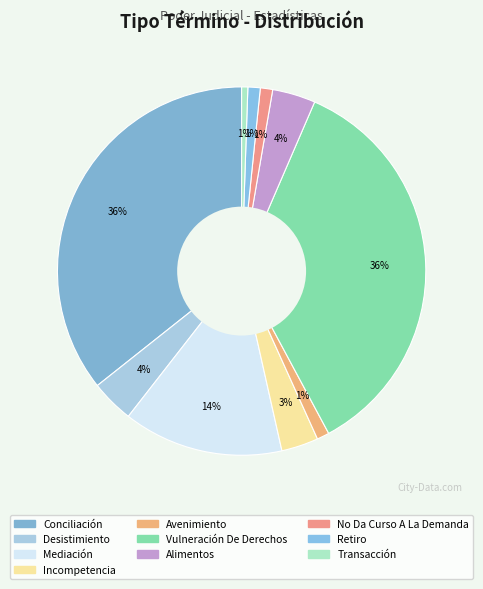

Count the number of slices in the pie.

10